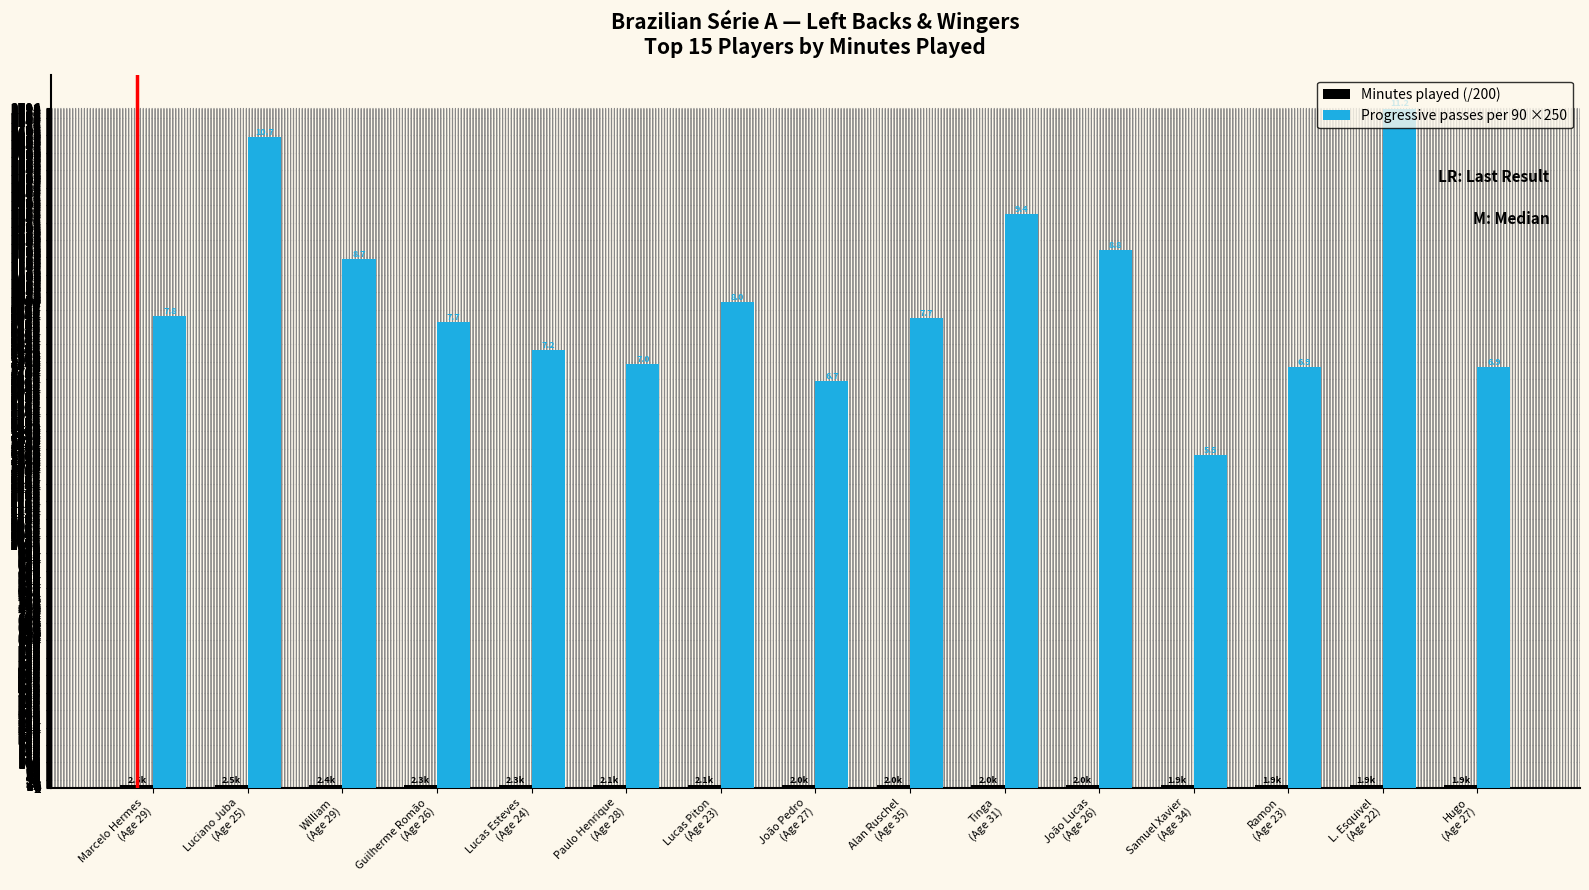

How many groups of bars are there?

15